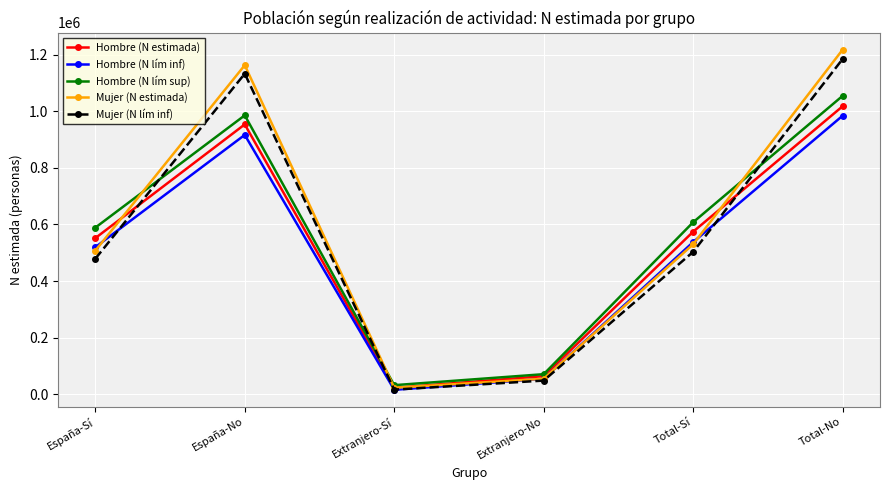

What is the difference between the Hombre (N lím sup) values at España-Sí and España-No?

396698